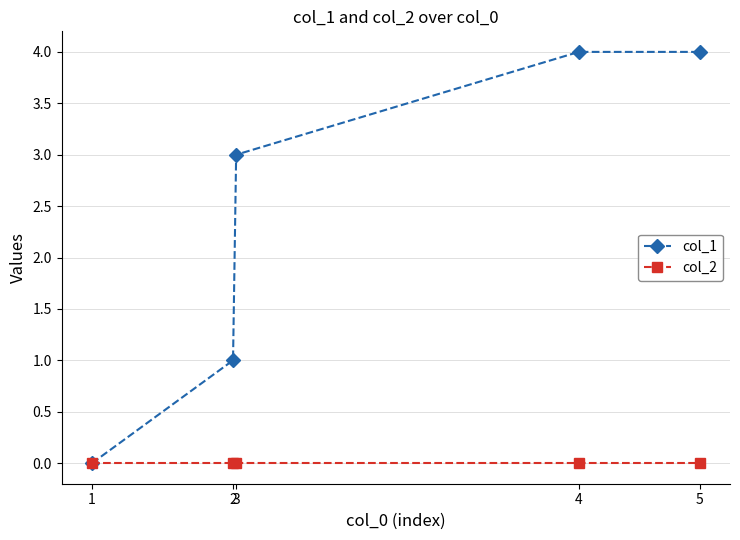

How many data points does each series have?

5